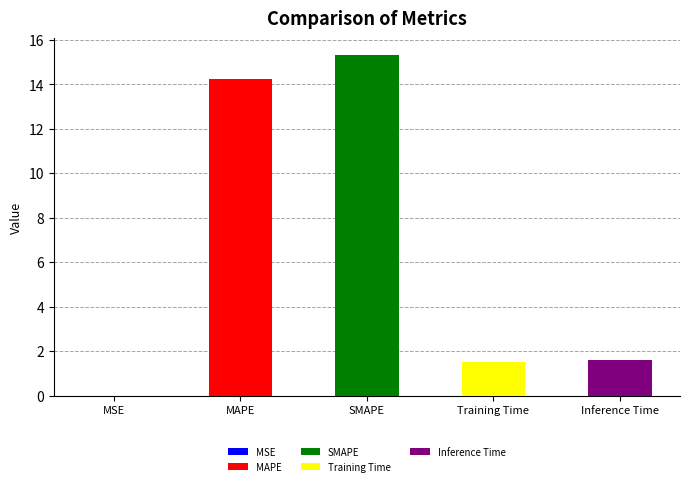

Are the bars grouped side by side (vs. stacked)?

No